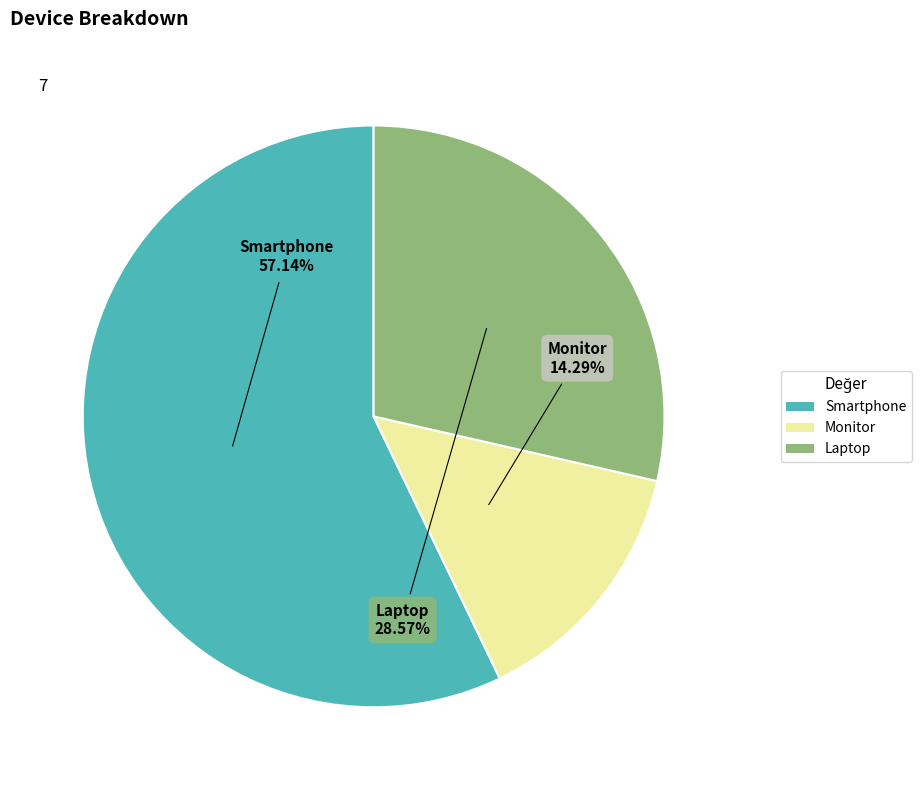

Rank the categories by value from lowest to highest.

Monitor, Laptop, Smartphone